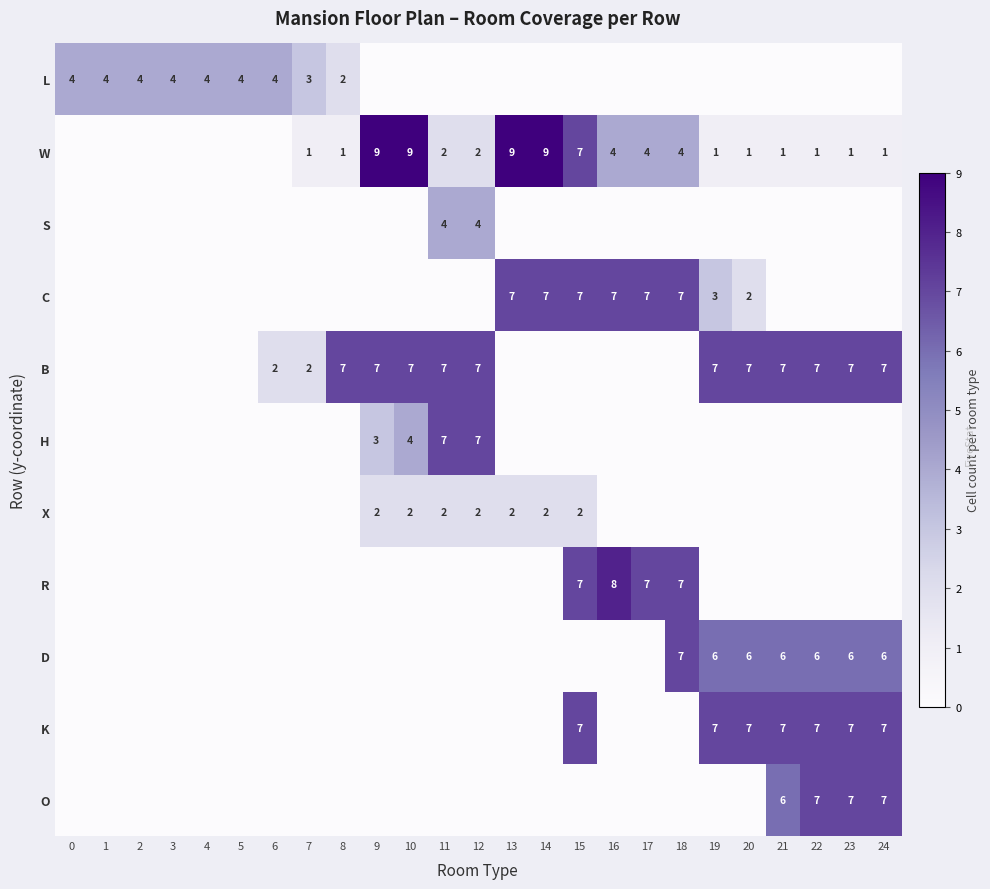

The value of C at 19 is 5. True or false?

False